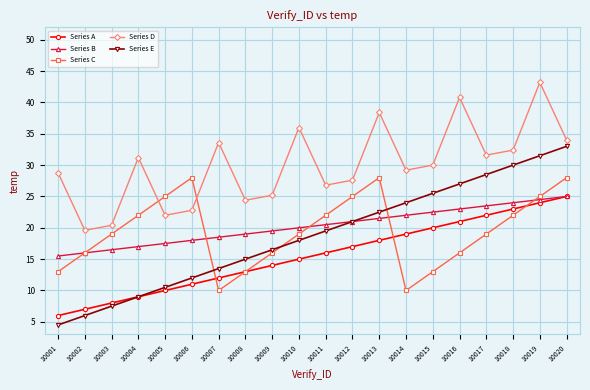

How many interior local peaks does the Series C series have?

2